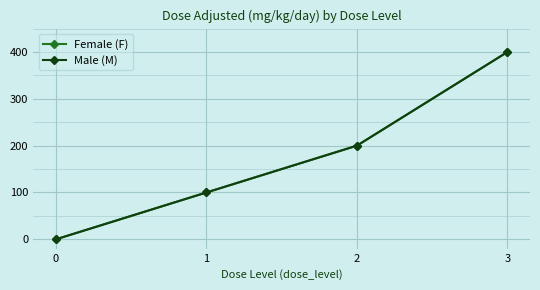

Reading left to right, transcribe all the data shown in this chart.

Female (F): 0	100	200	400
Male (M): 0	100	200	400